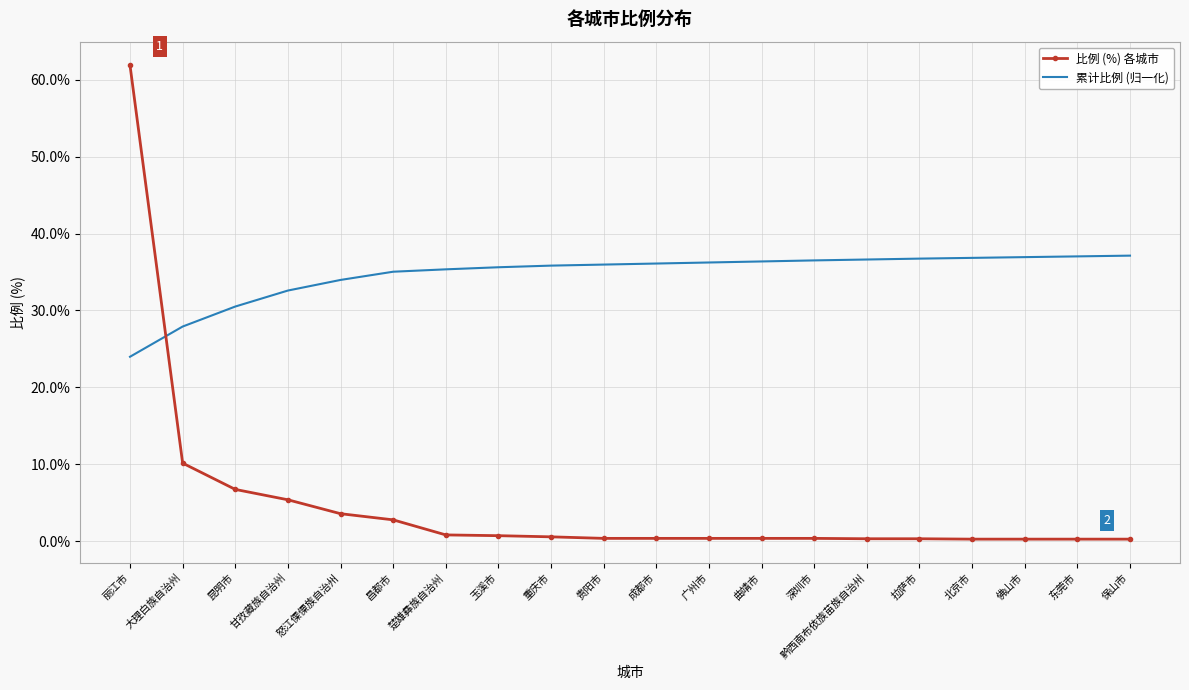

The value of 比例 (%) 各城市 at 丽江市 is 109.2. True or false?

False